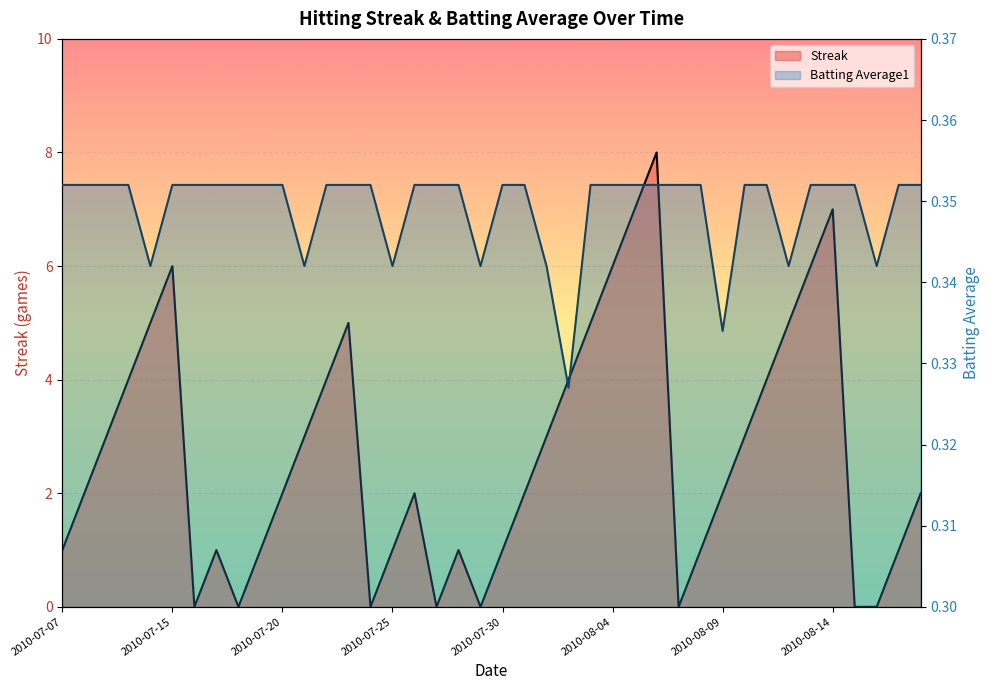

What is the difference between the highest and lowest values at 2010-07-16?

0.4